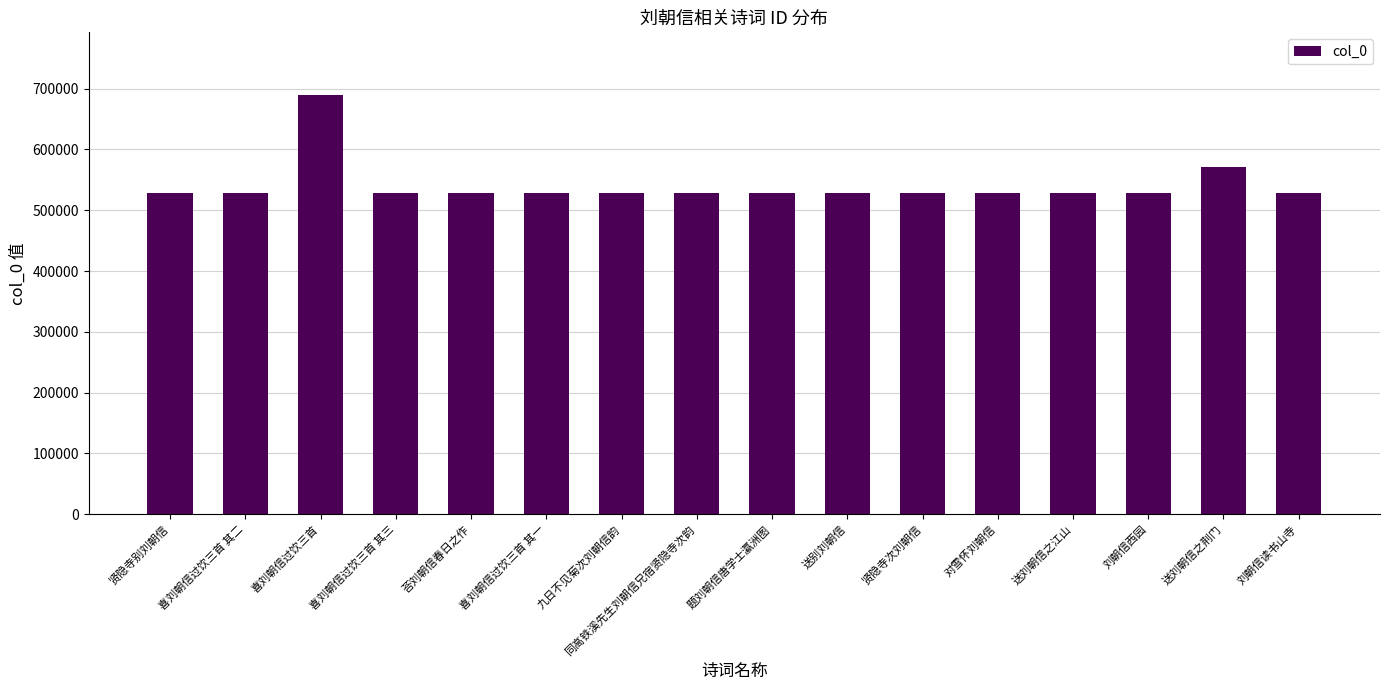

What is the value of the 11th bar from the left?

527931